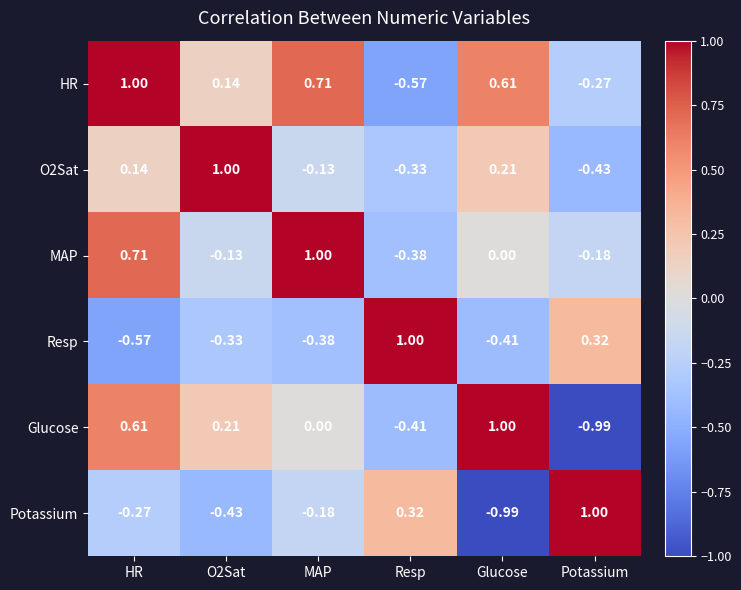

Which series has the largest total across all categories?

HR